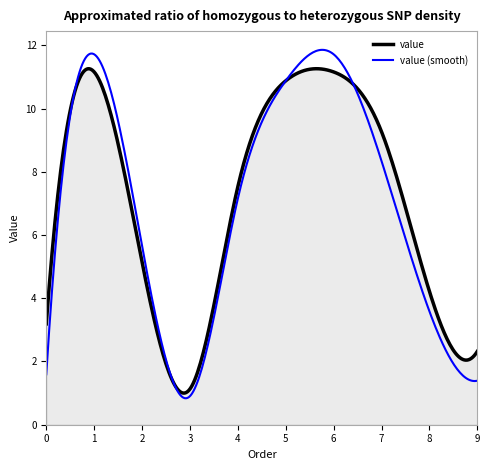

Does the chart display data point markers on the line(s)?

No